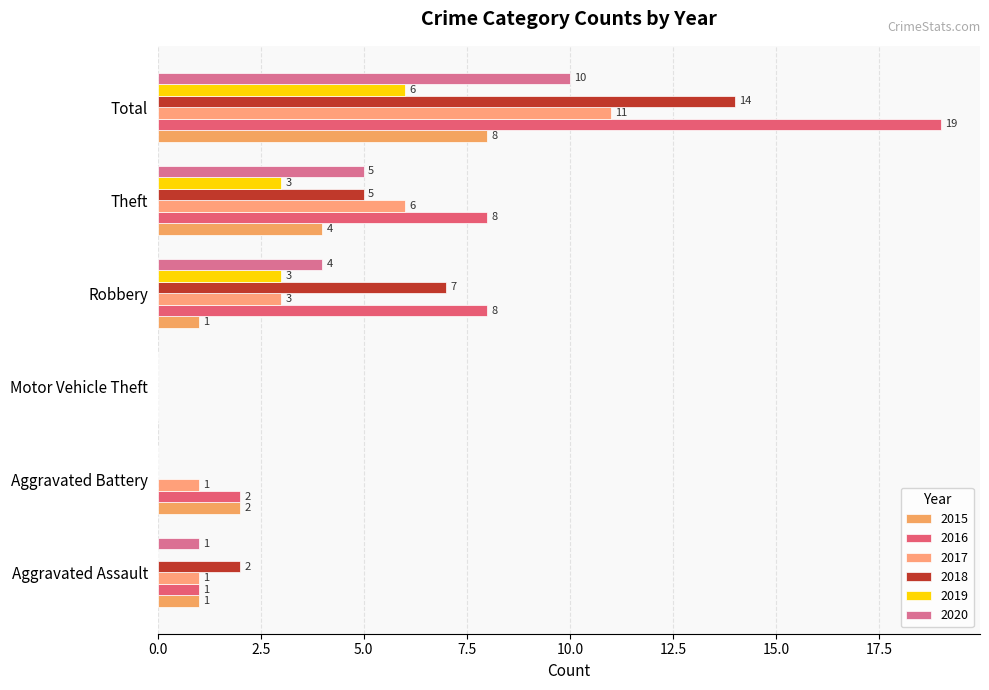

At which label does 2016 reach its peak?

Total